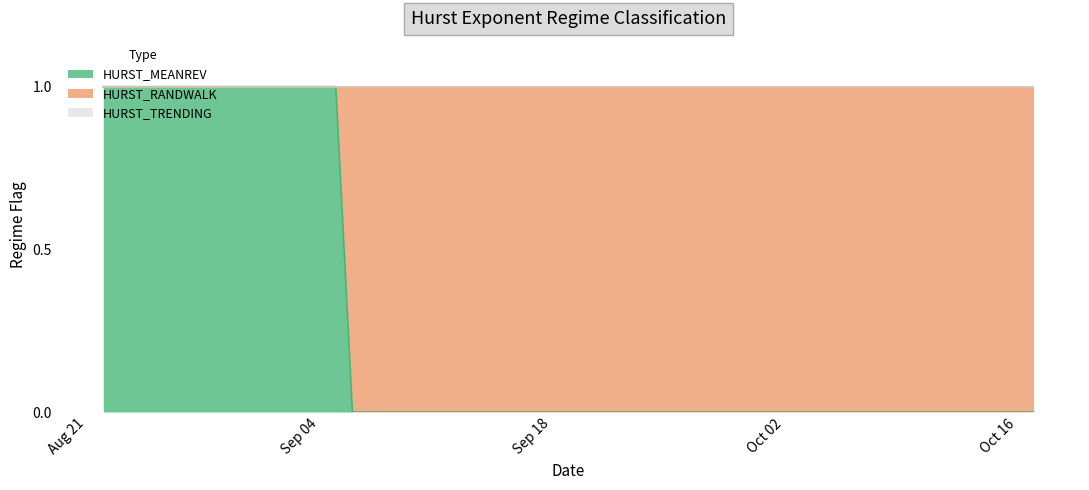

What is the spread (max minus min) of values at 2017-10-09?

1